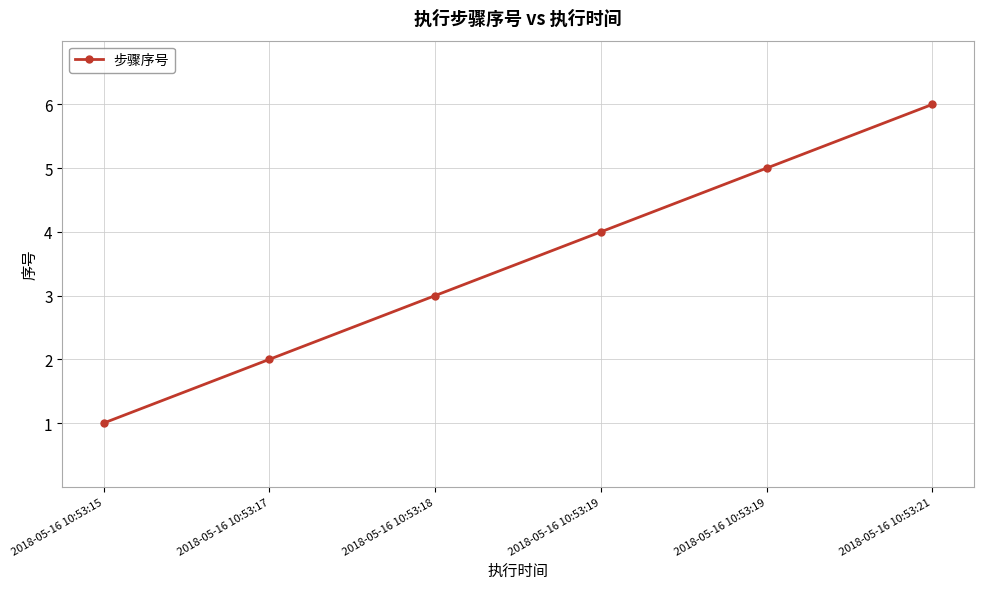

How many lines are shown in the chart?

1